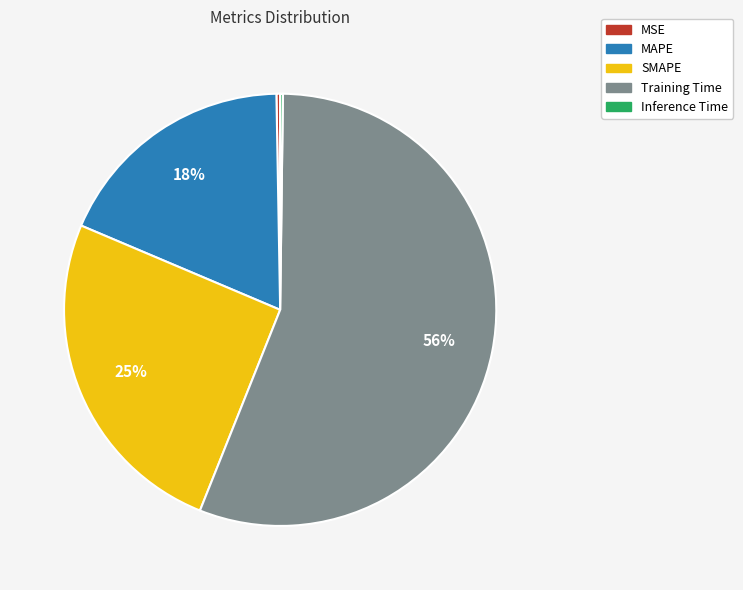

What is the majority slice?

Training Time